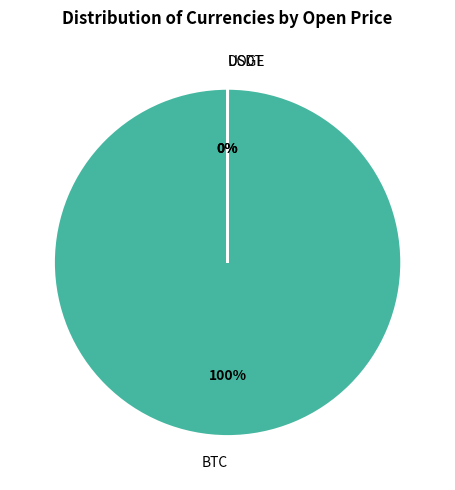

The BTC slice represents 100% of the pie. True or false?

True